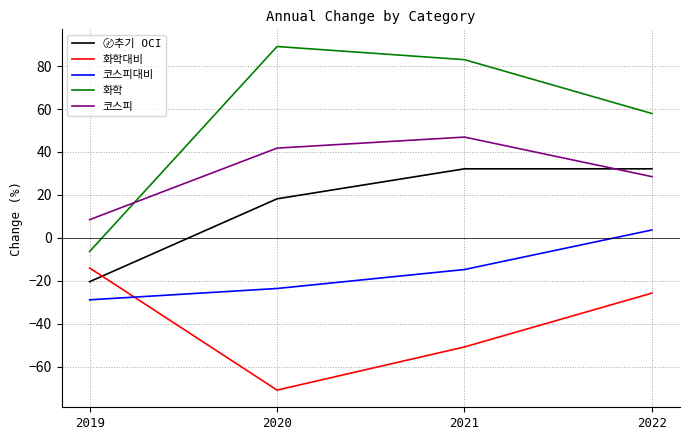

Does the chart have visible grid lines?

Yes